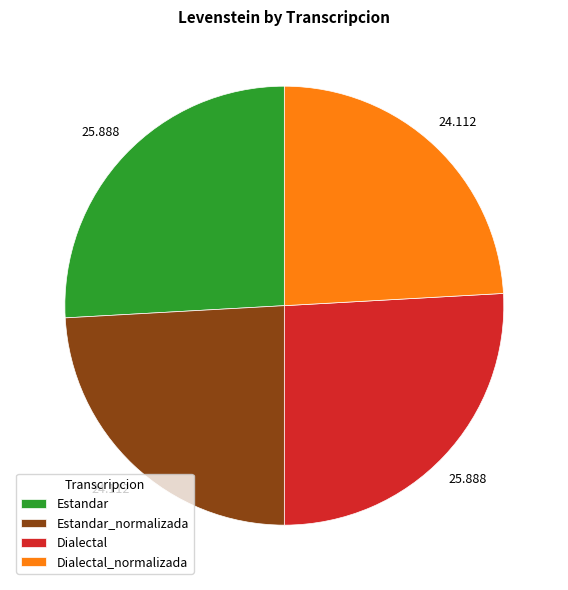

Count the number of slices in the pie.

4